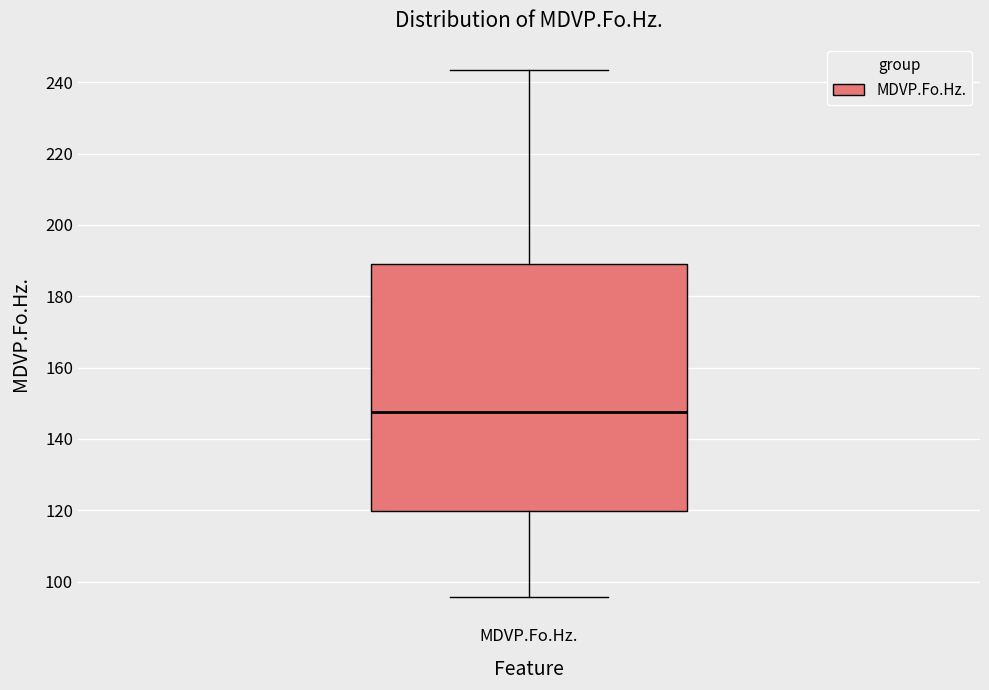

Read this box plot against the y-axis: the position of the median line, the range covered by the box, and the ends of both whiskers. The values are not printed on the chart, so give them approximately, as read against the axis.

median 148, box 120 to 190, whiskers 96 to 244